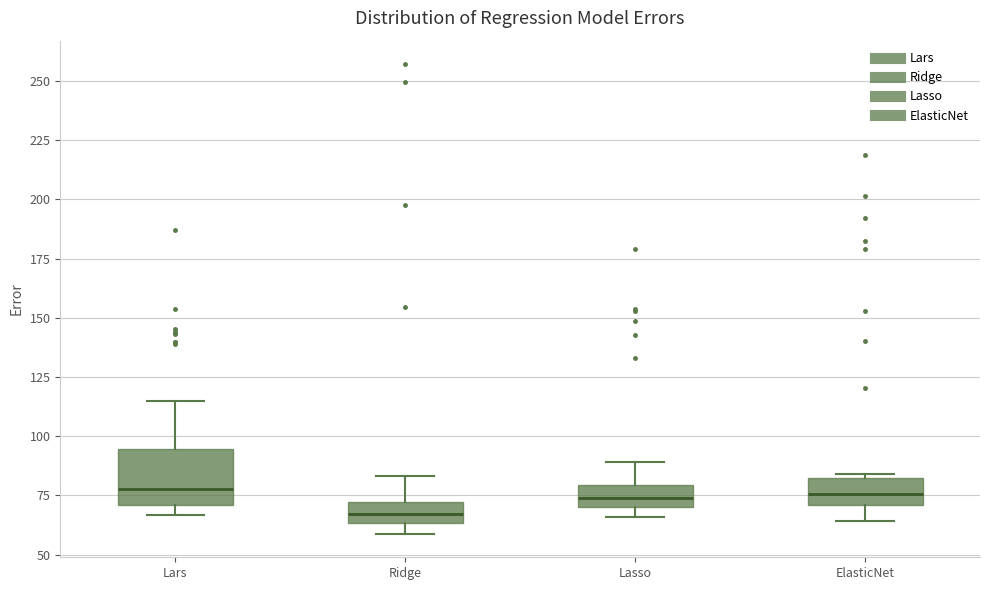

Comparing the boxes themselves (not the whiskers), which one is the tallest?

Lars